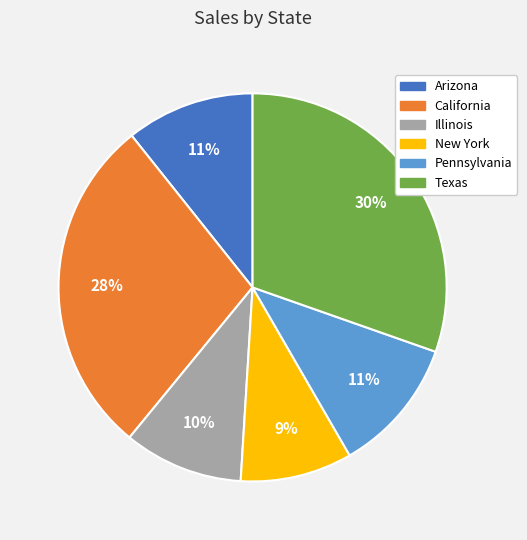

Is New York the majority of the pie?

No